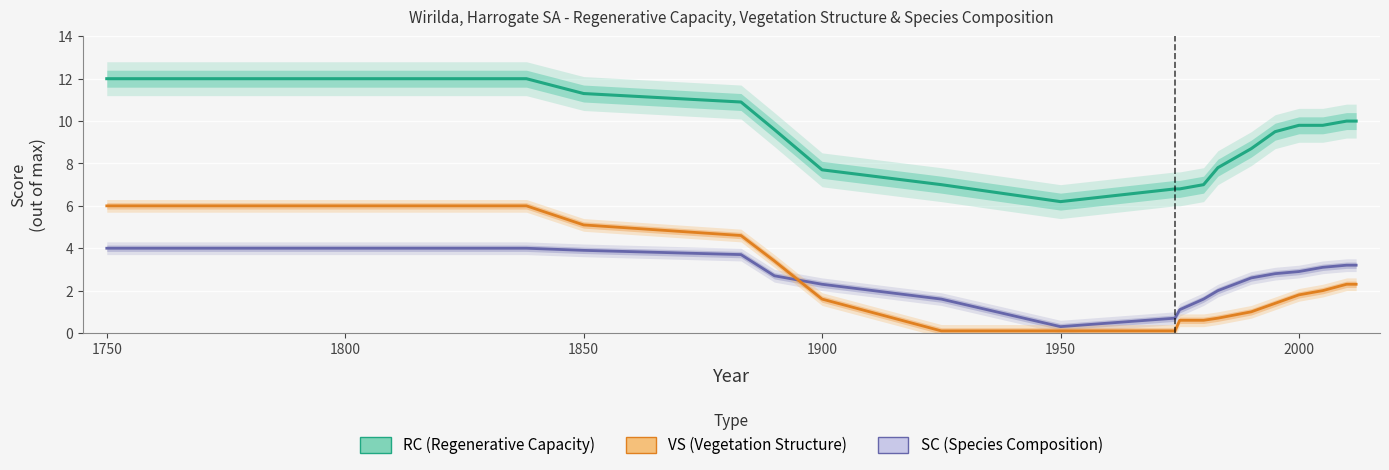

At which category does SC (Species Composition) reach its first local valley?

1950